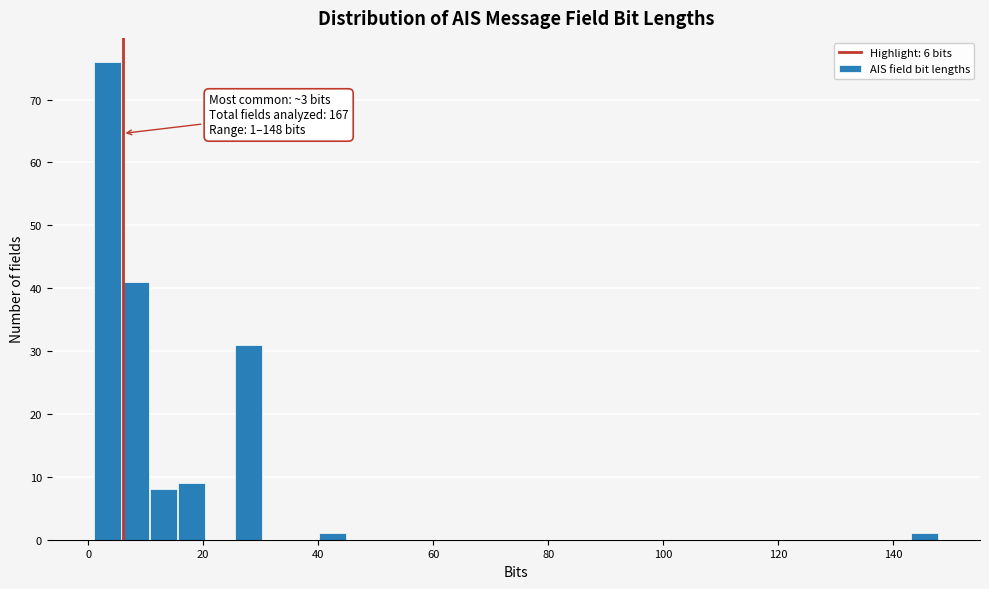

Around what value on the x-axis is the tallest bar? Give the approximate position of its centre, as read against the axis.

4